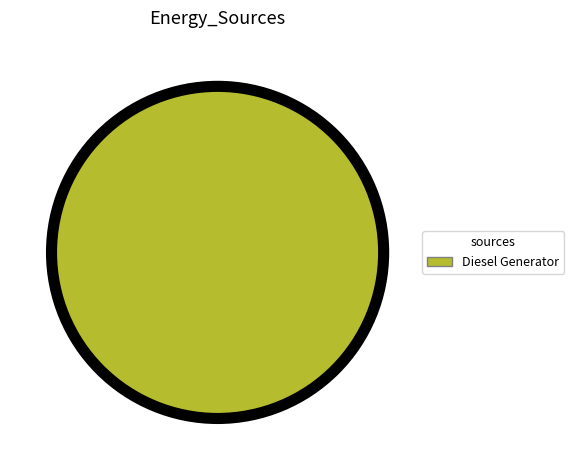

Is there any slice that represents more than half of the pie?

Yes